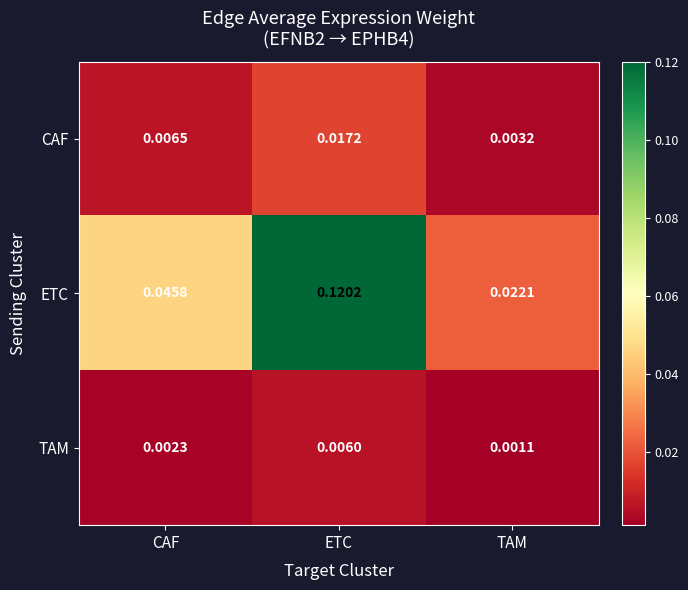

List the series in order of their peak value, lowest first.

TAM, CAF, ETC